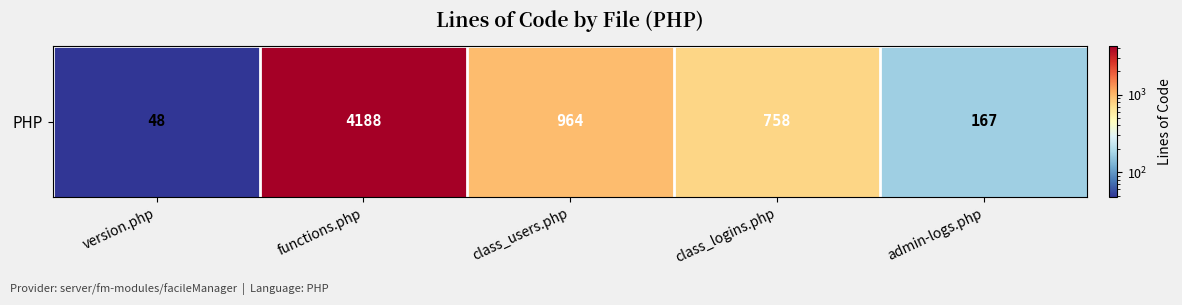

Approximately how many times larger is the value at version.php compared to class_logins.php?

0.1